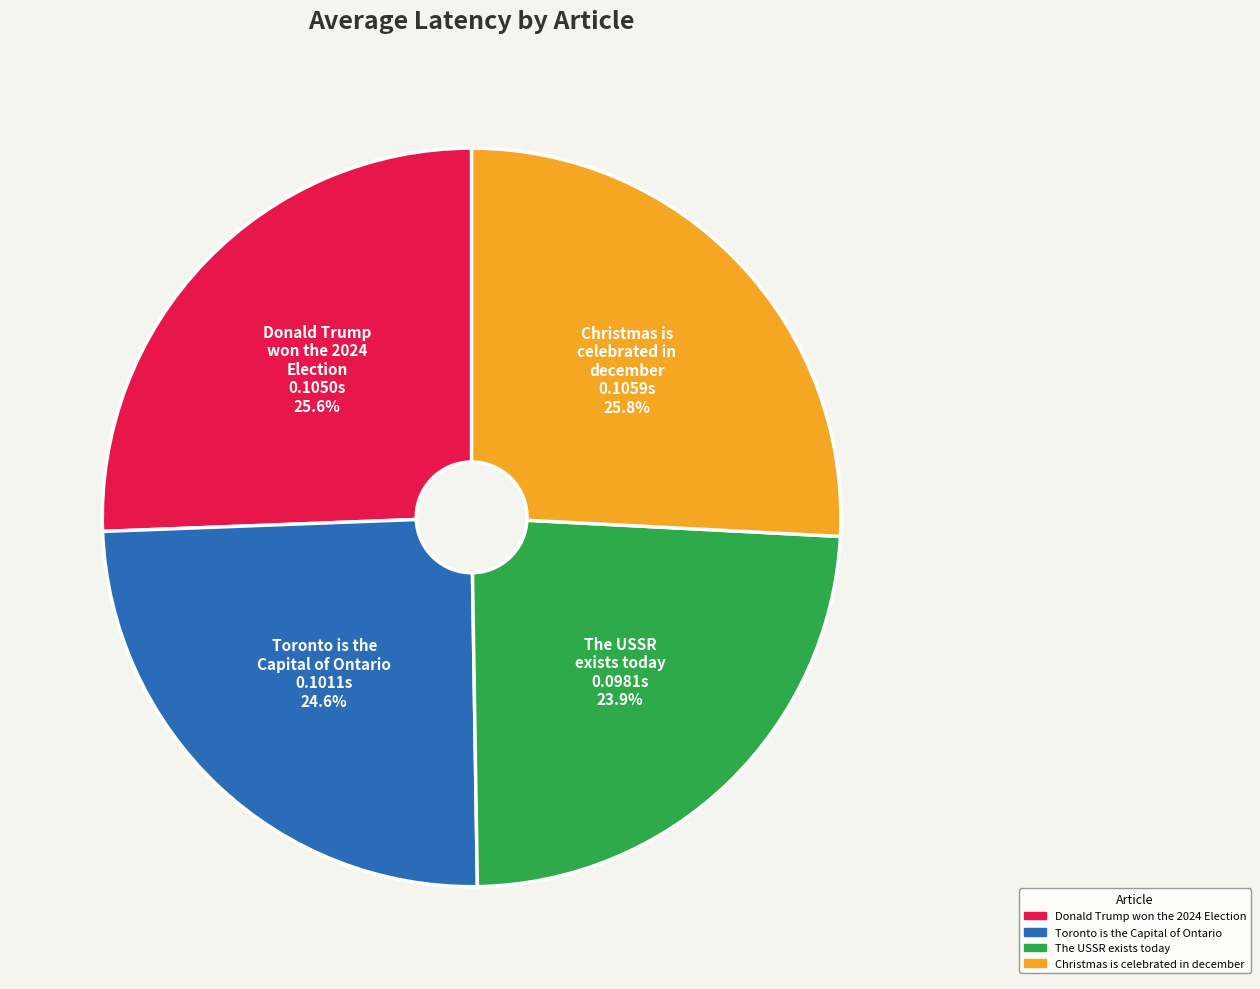

Between Toronto is the Capital of Ontario and The USSR exists today, which is larger?

Toronto is the Capital of Ontario